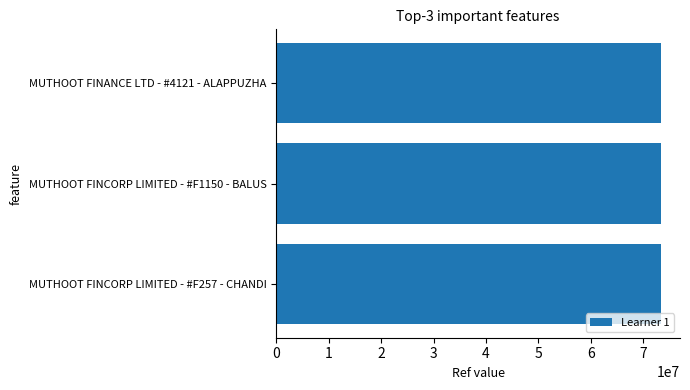

What is the difference between the second highest and minimum values?

13727